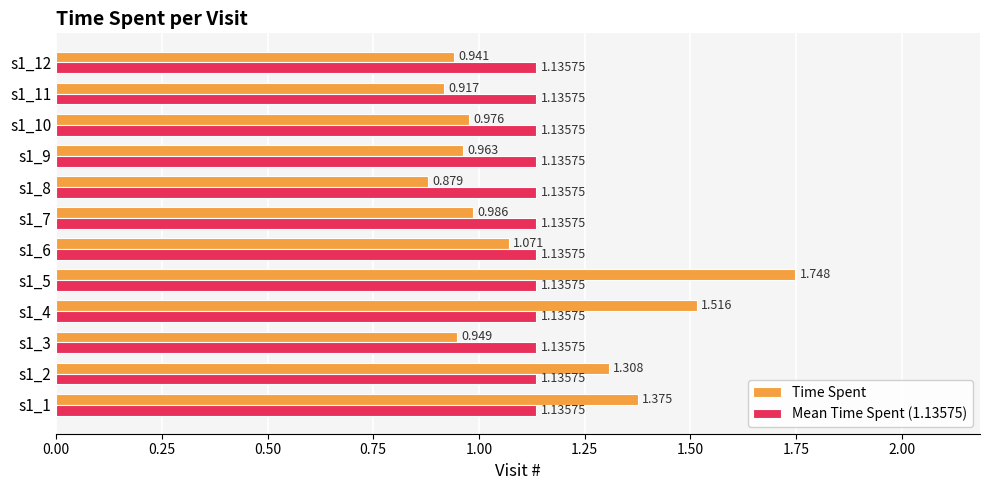

Is the value of Mean Time Spent (1.13575) at s1_5 greater than the value of Time Spent at s1_12?

Yes